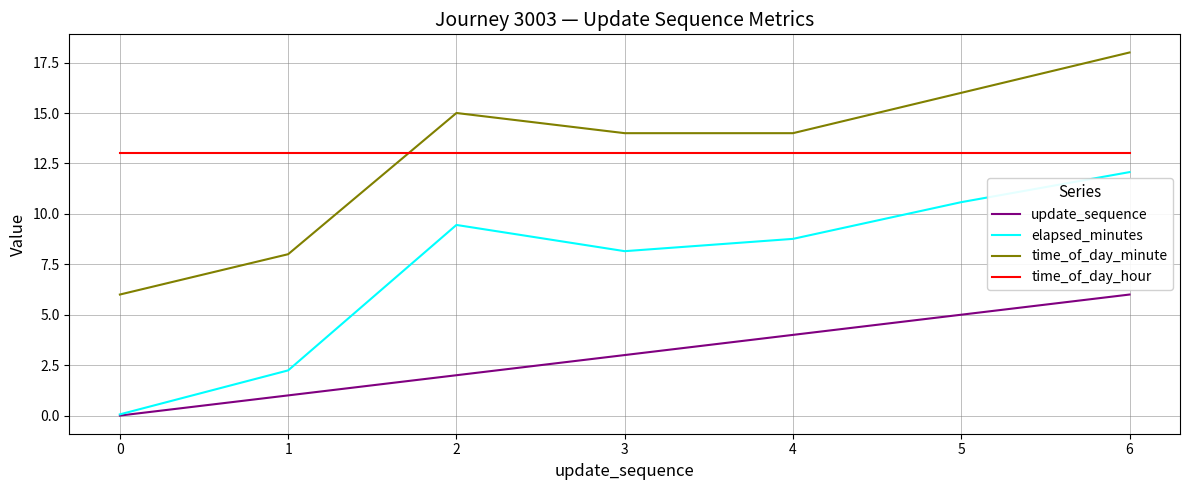

In elapsed_minutes, how many points are higher than both neighbors (excluding endpoints)?

1